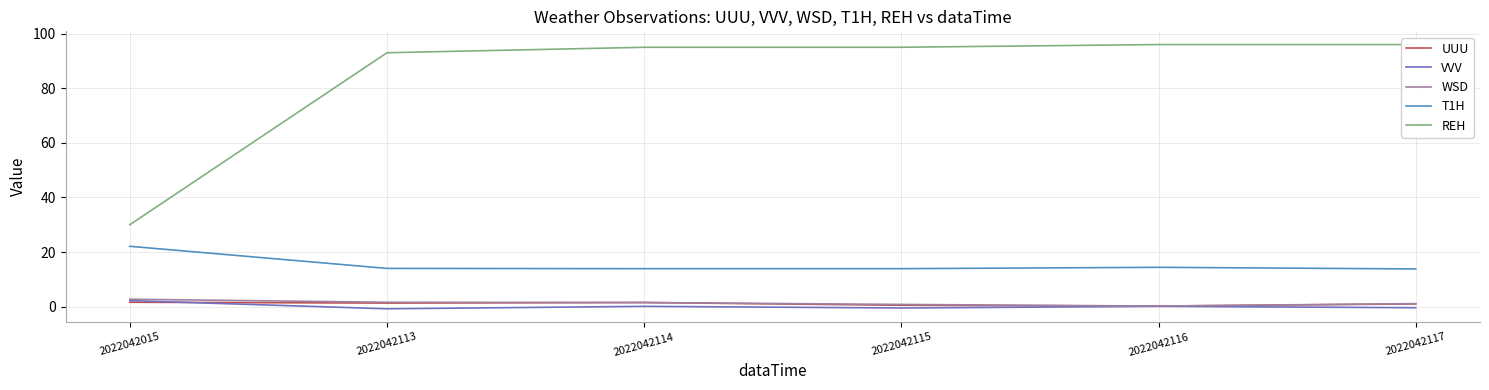

True or false: WSD has more than 0 interior local peaks.

False